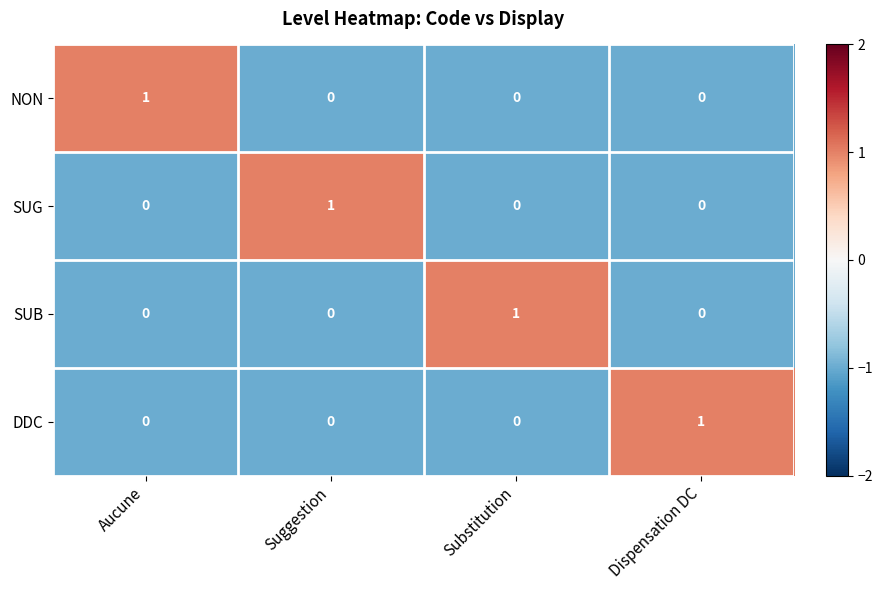

The value of DDC at Dispensation DC is 1. True or false?

True